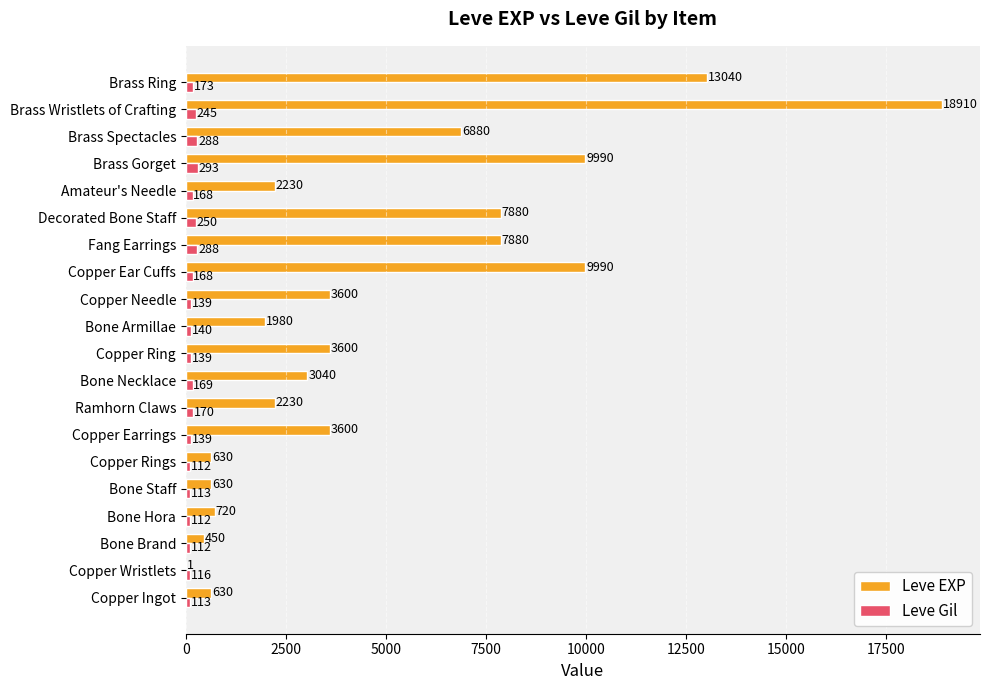

How many categories are shown in the chart?

20